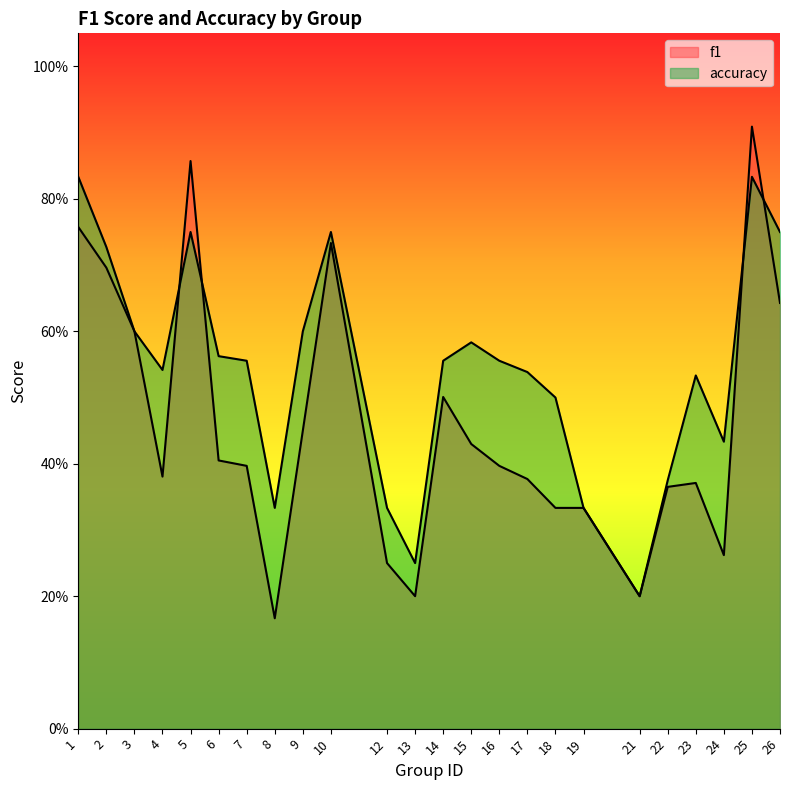

What is the value of the accuracy point at the 24th from the left?

0.8